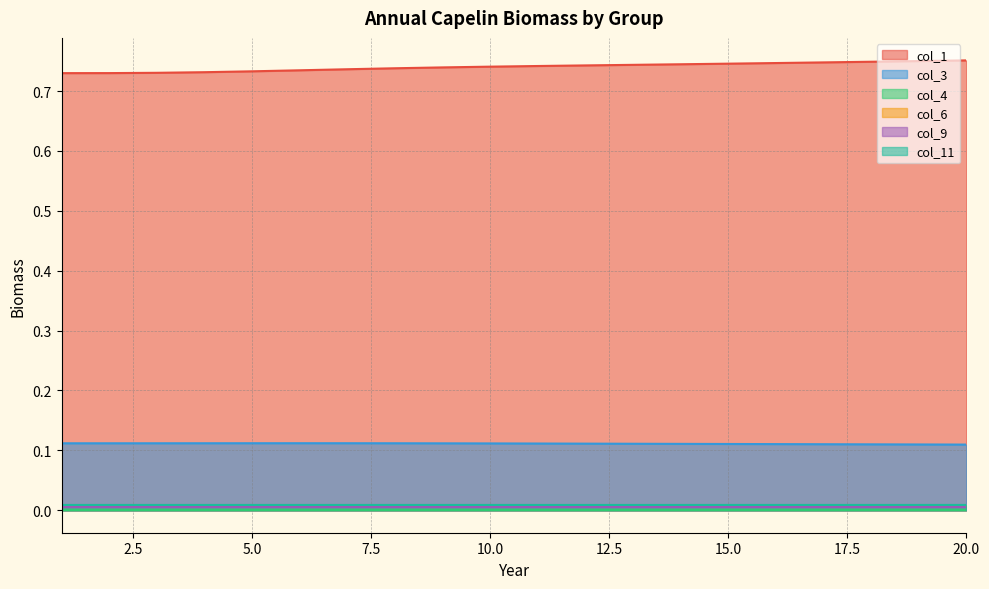

Rank the series by their maximum value, from highest to lowest.

col_1, col_3, col_11, col_6, col_9, col_4